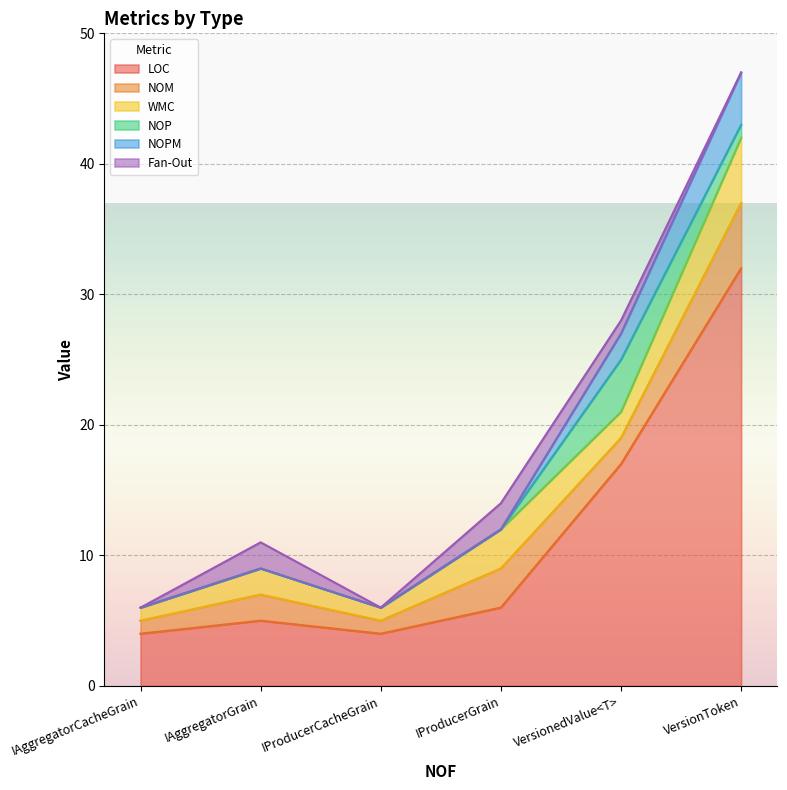

What is the highest value of the NOM series?

5